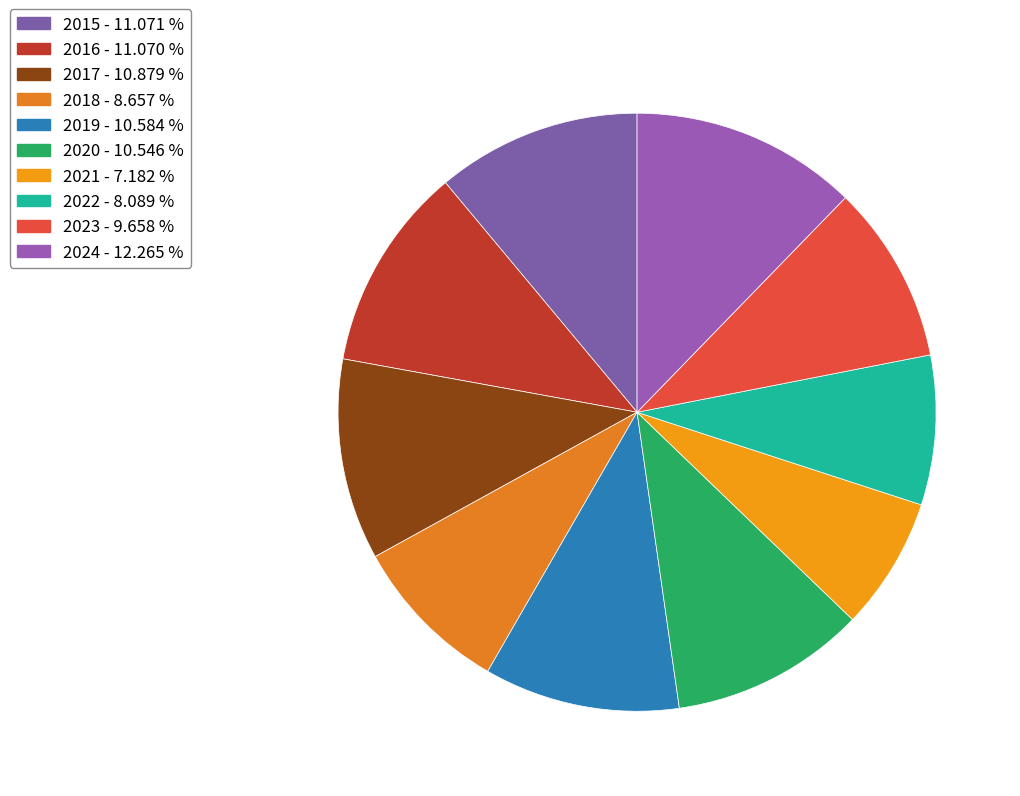

How many slices are in this pie chart?

10